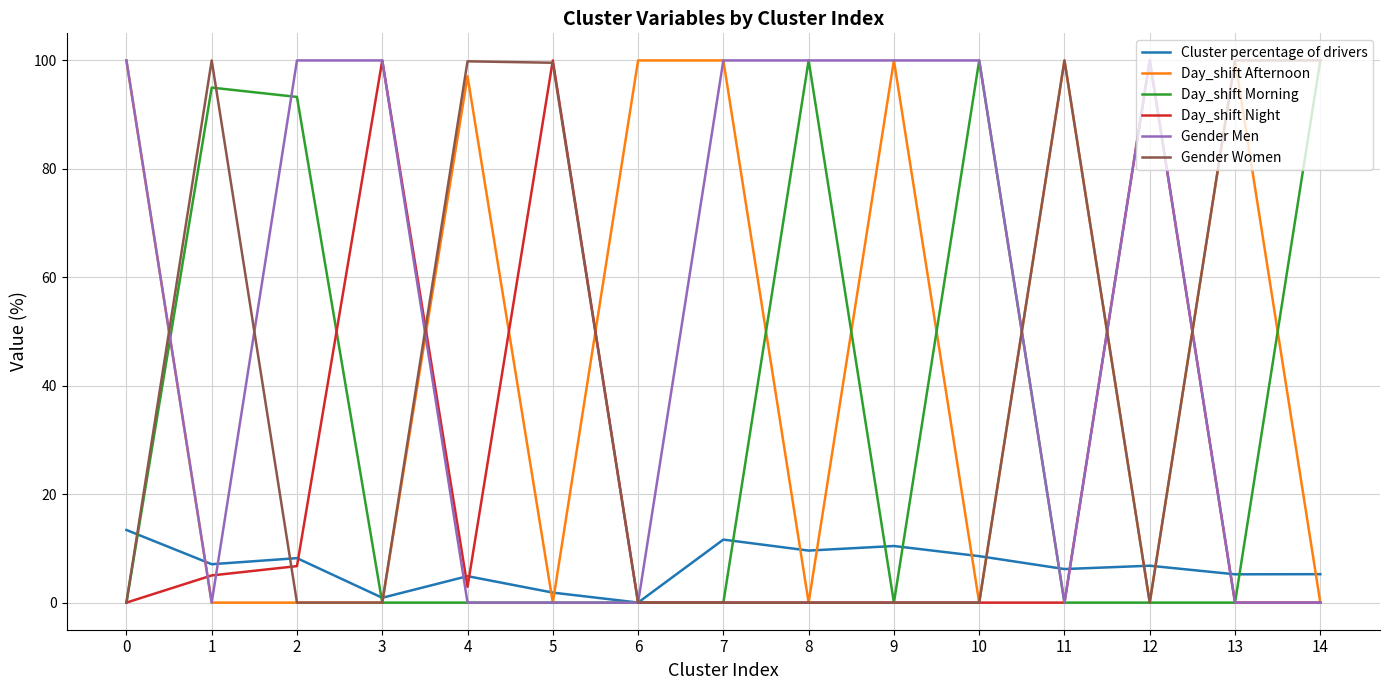

What is the maximum value for Day_shift Night?

100.0